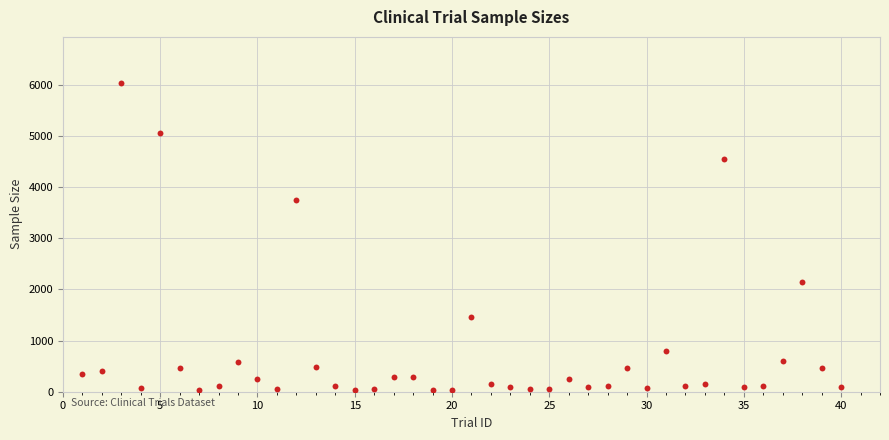

What is the range of X values (max minus min)?

39